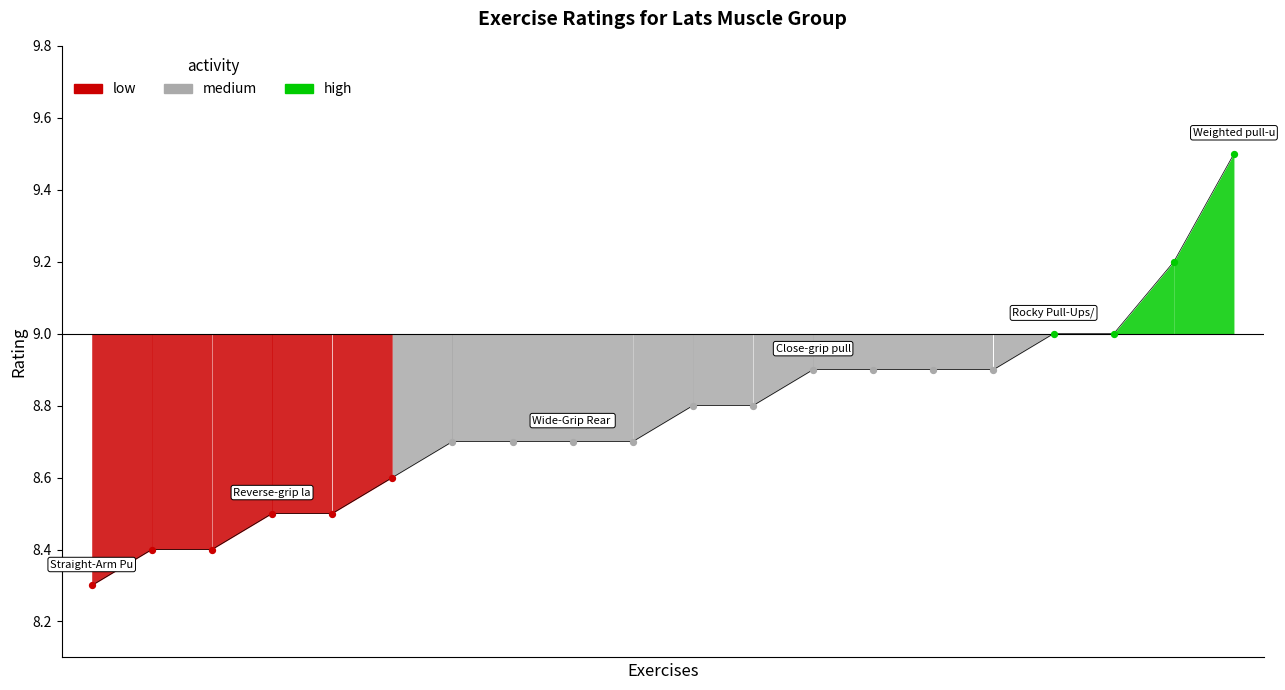

What is the minimum value shown in the chart?

8.3